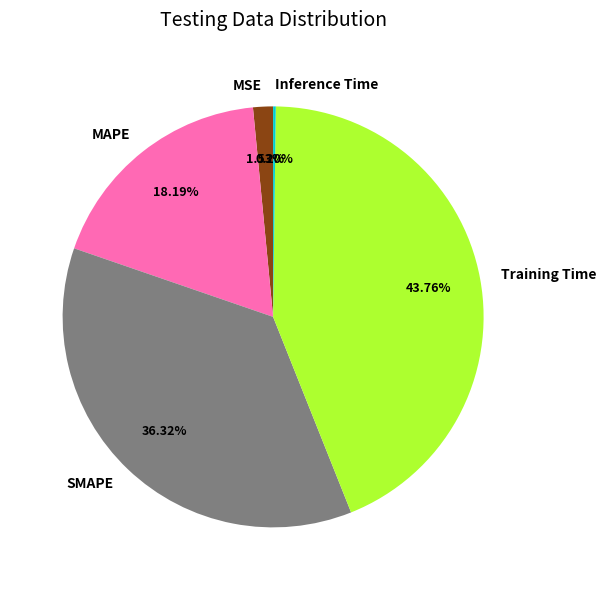

Is MAPE the majority of the pie?

No